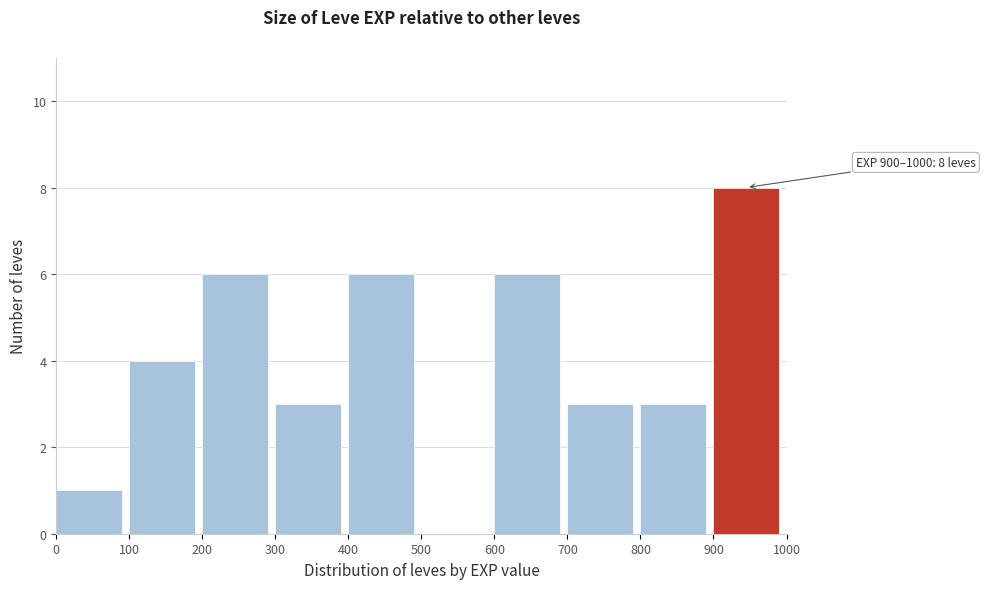

Over which range of the x-axis is the bar tallest?

900 to 1000